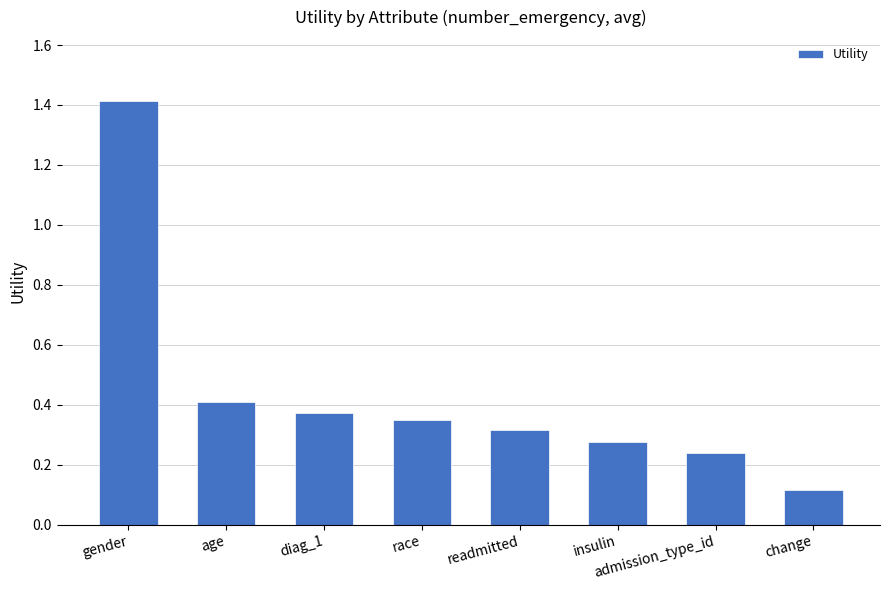

Is it true that the value at readmitted is 0.2?

False